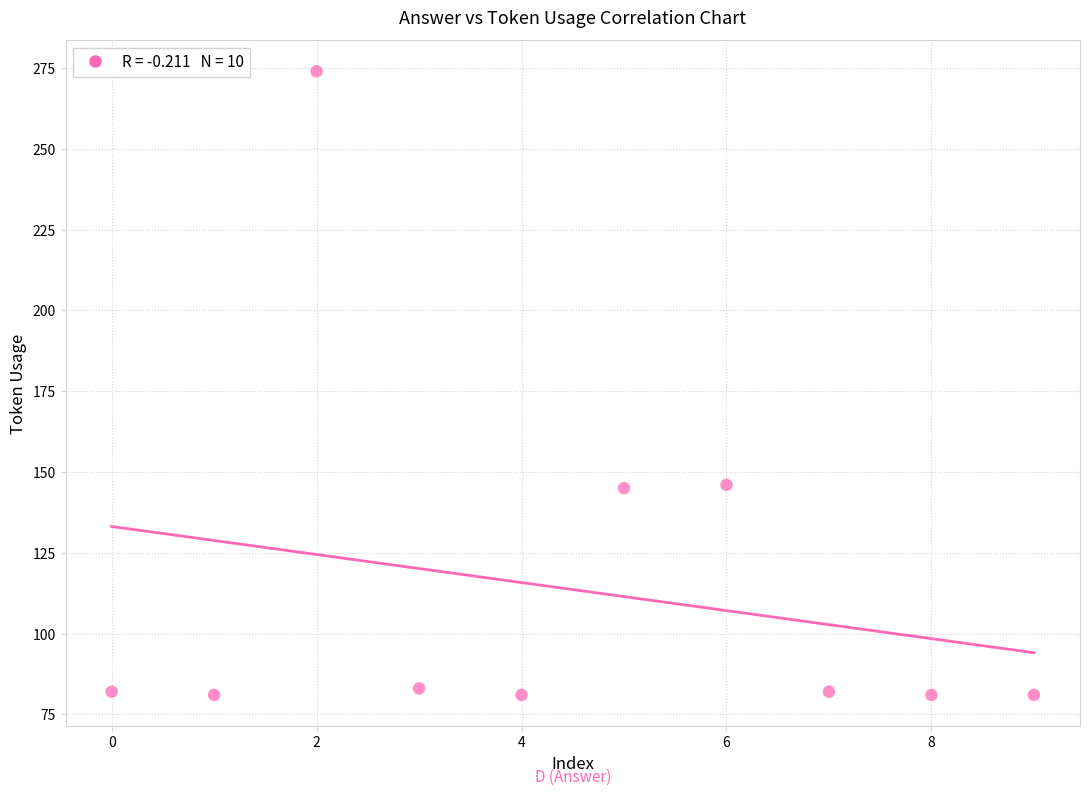

What is the average Y value?

114